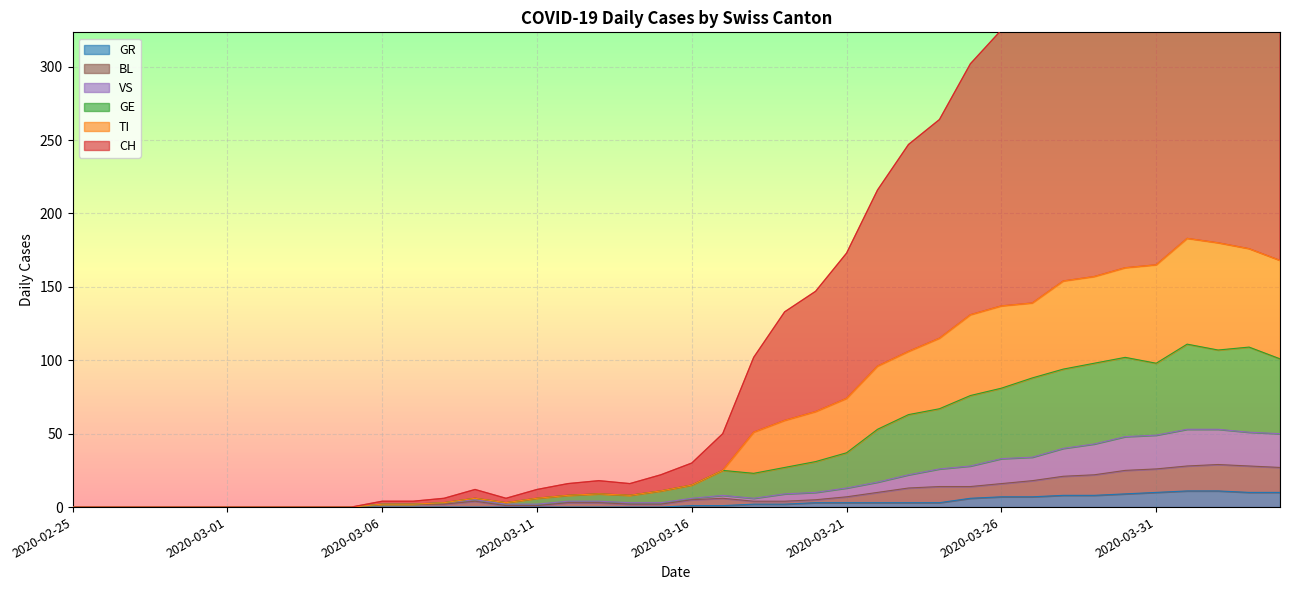

What are all the series names shown in the legend?

CH, TI, GR, VS, BL, GE